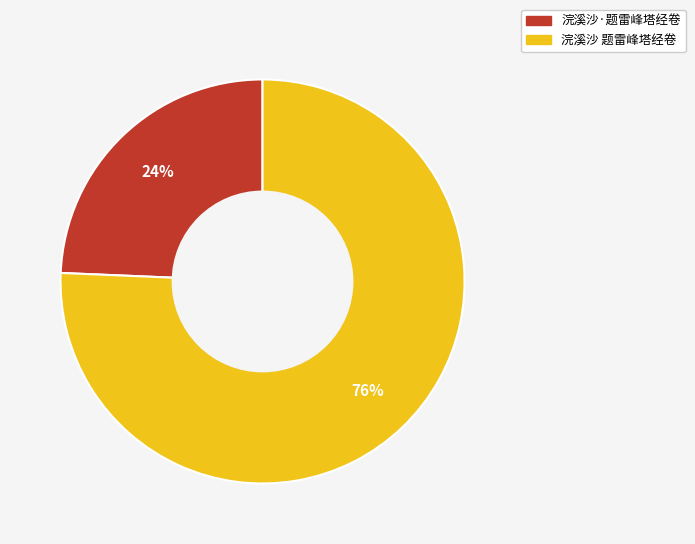

What percentage is the 浣溪沙 题雷峰塔经卷 slice, to the nearest percent?

76%